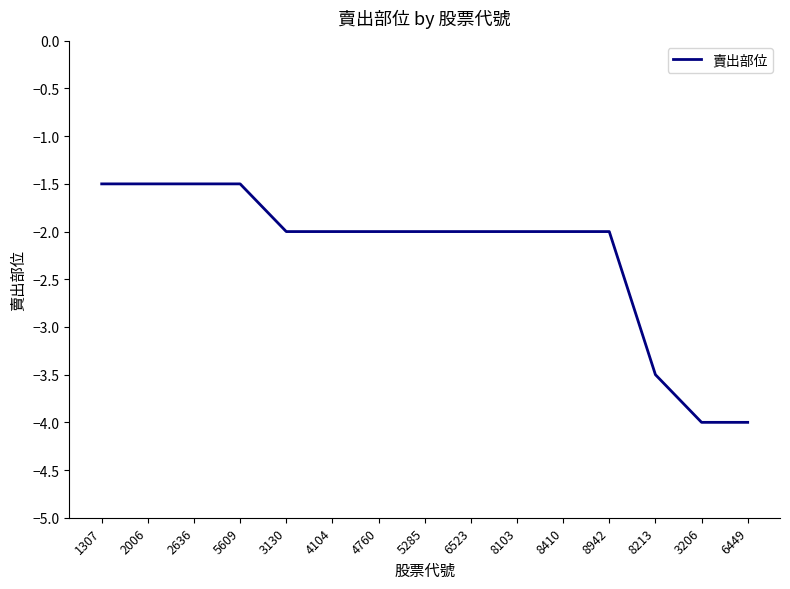

What is the smallest value displayed?

-4.0